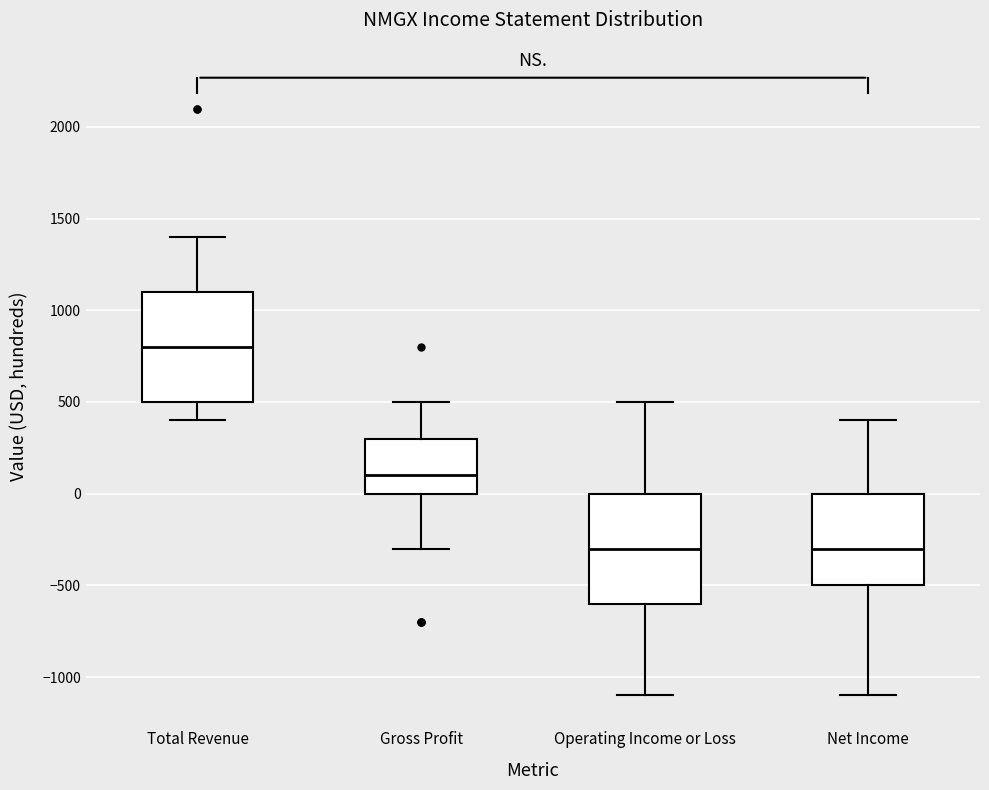

Where does the lower whisker of the box for Gross Profit end on the y-axis? The values are not printed on the chart, so give them approximately, as read against the axis.

-300